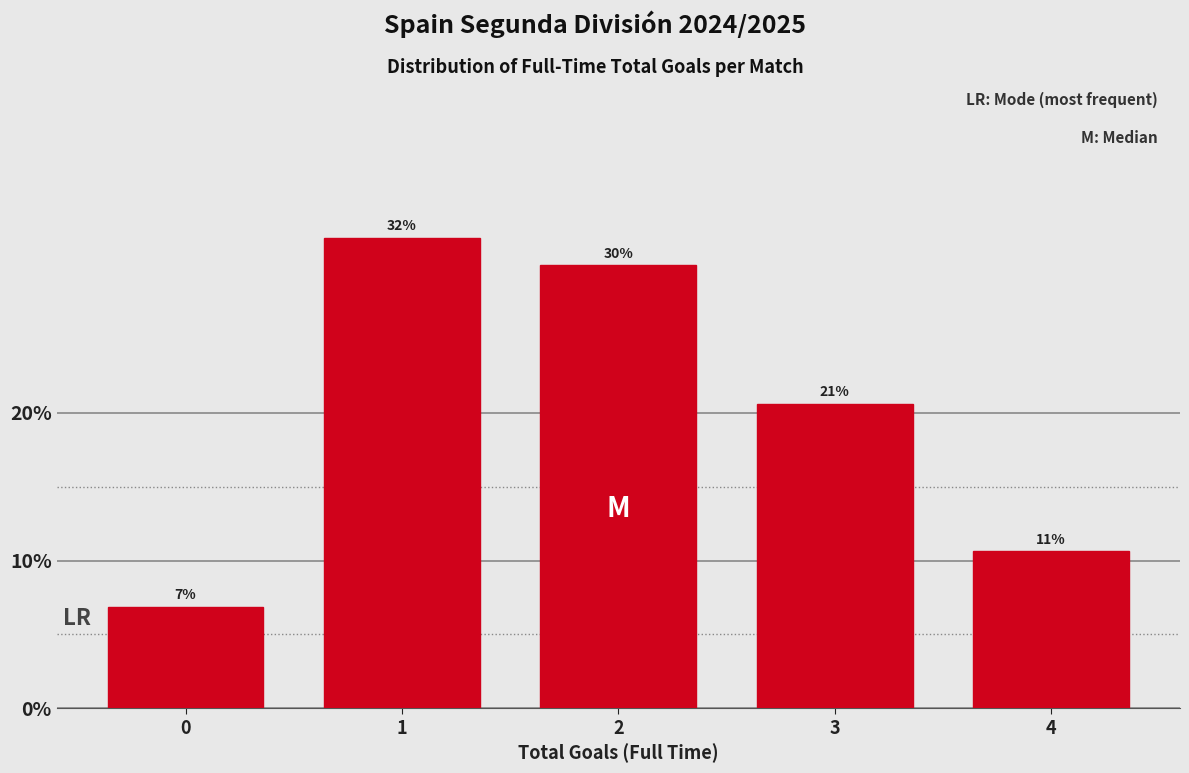

How many bars are there in total?

5